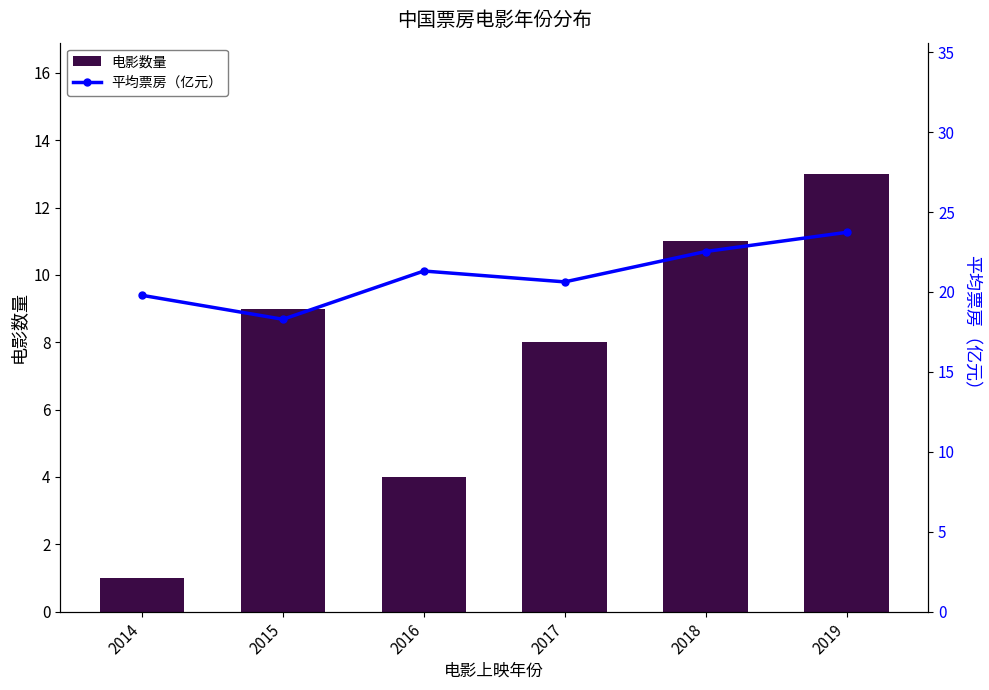

Which series has the largest total across all categories?

平均票房（亿元）